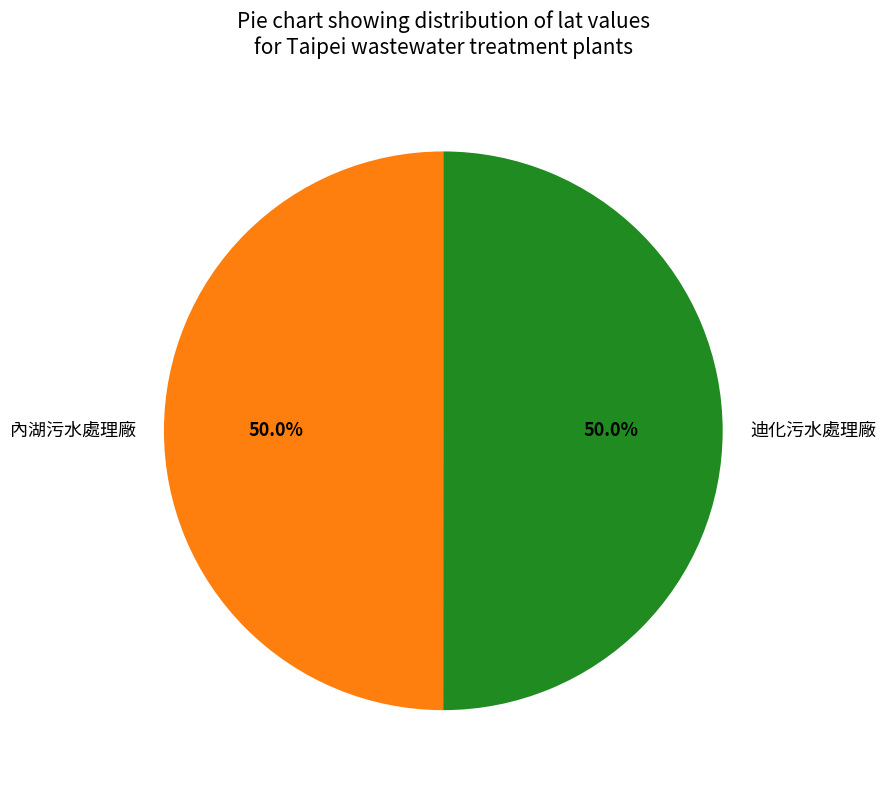

To the nearest percent, what percentage of the pie is 迪化污水處理廠?

50%